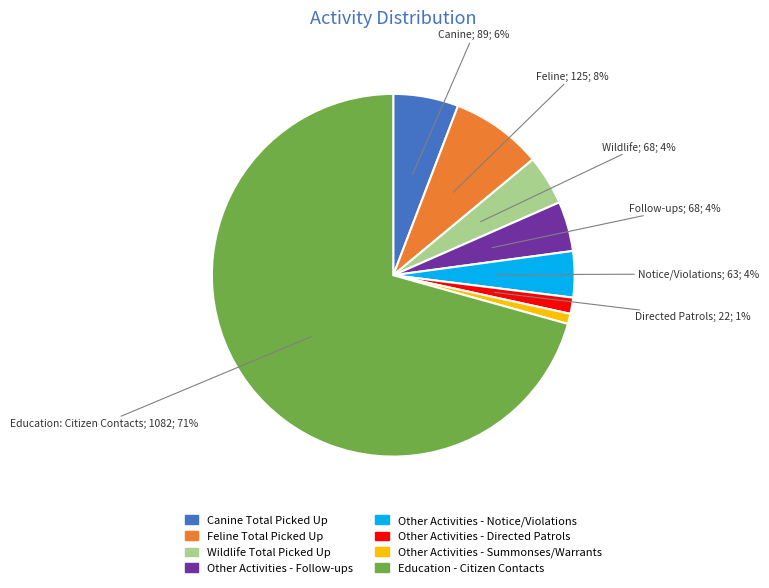

To the nearest percent, what is the difference between the Other Activities - Notice/Violations and Canine Total Picked Up slice percentages?

2%